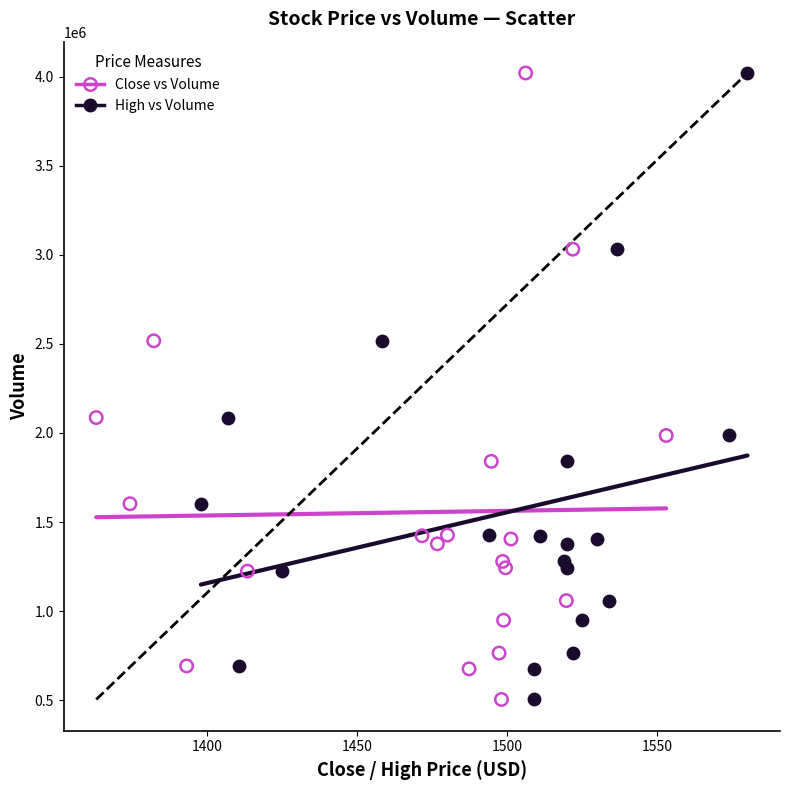

What are all the series names shown in the legend?

Close vs Volume, High vs Volume